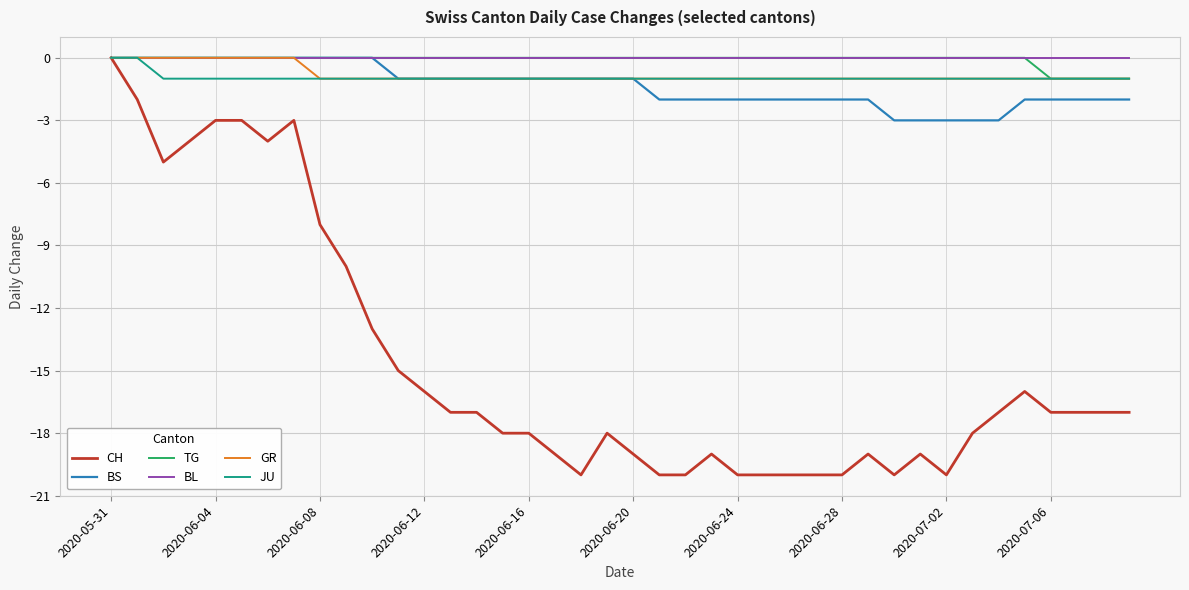

What is the sum of all JU values?

-38